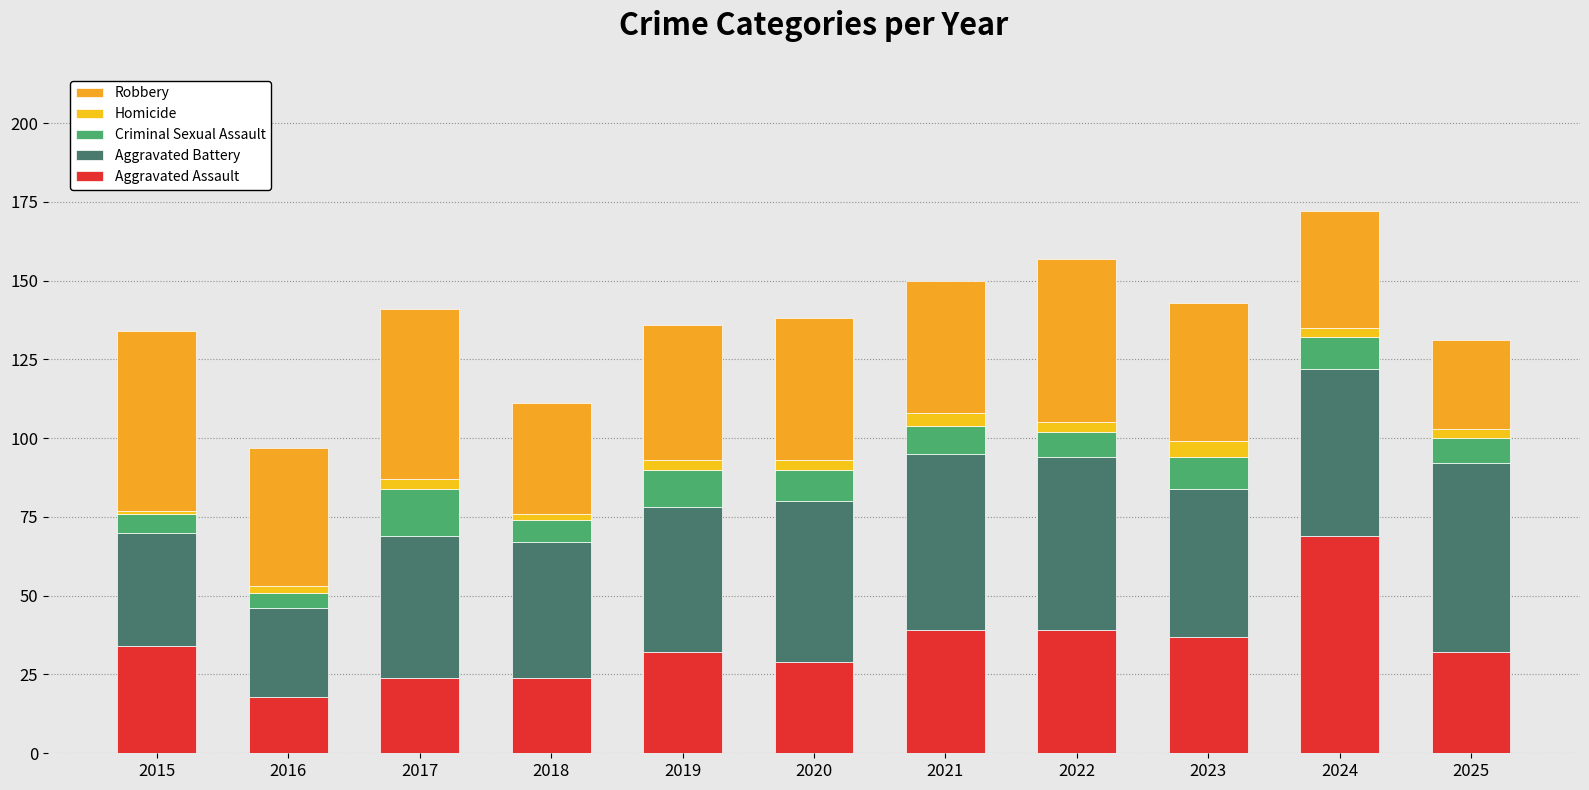

Where is Aggravated Assault nearest to the value 43?

2021